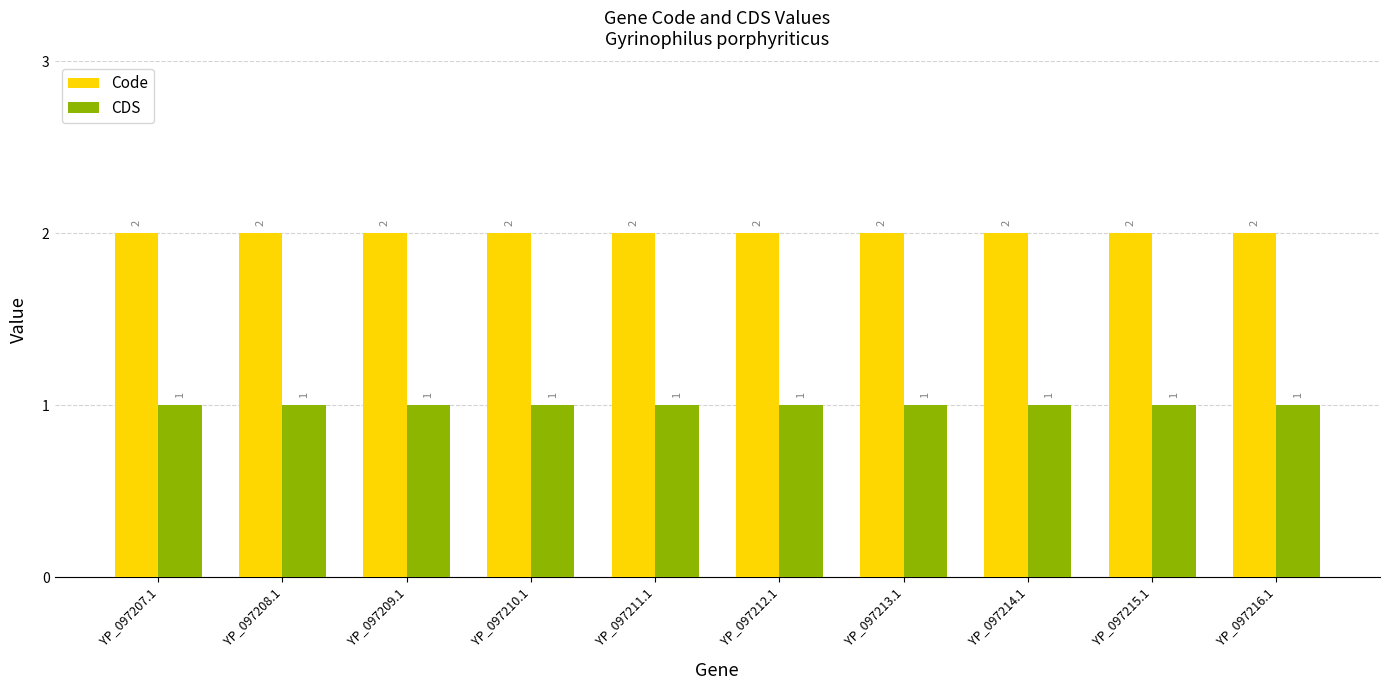

What is the value of the Code bar at the 4th from the left?

2